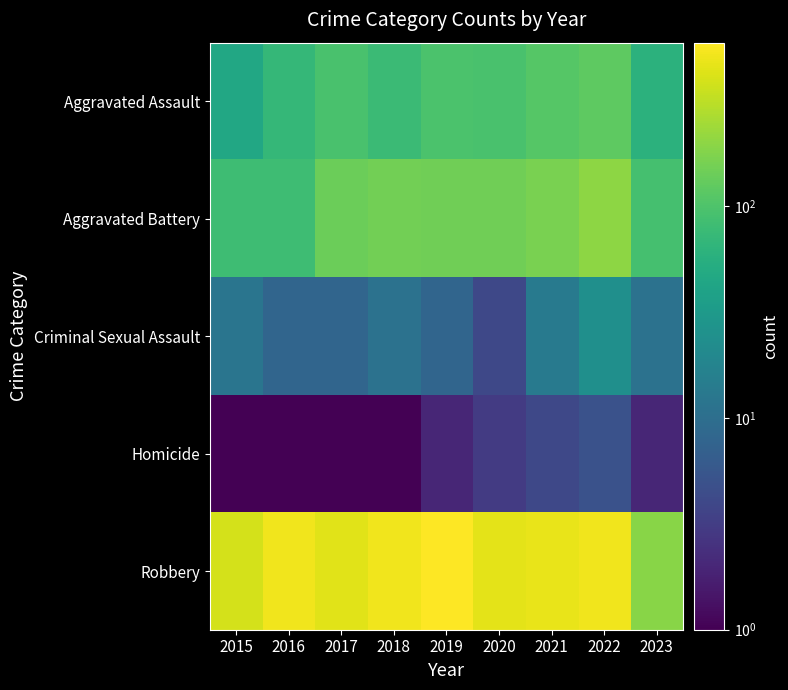

Between 2022 and 2021, which is larger?

2022